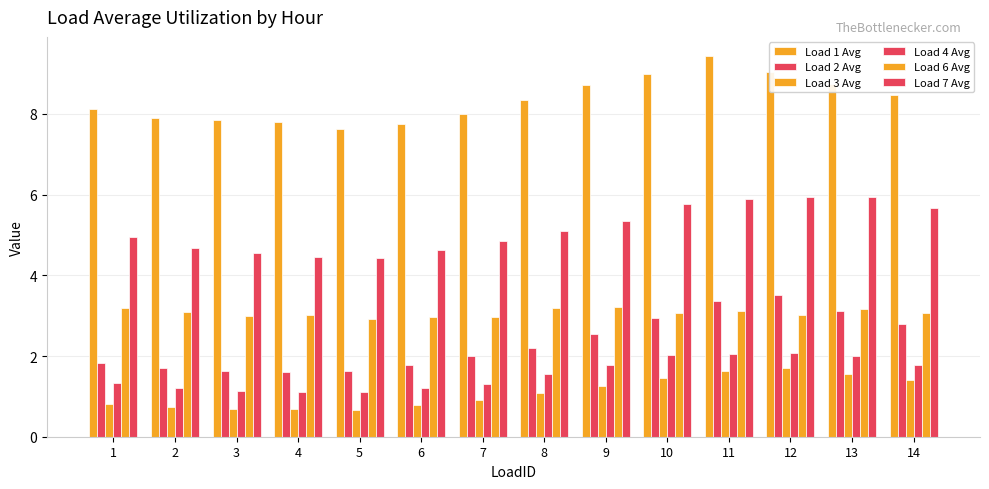

How many categories are shown in the chart?

14